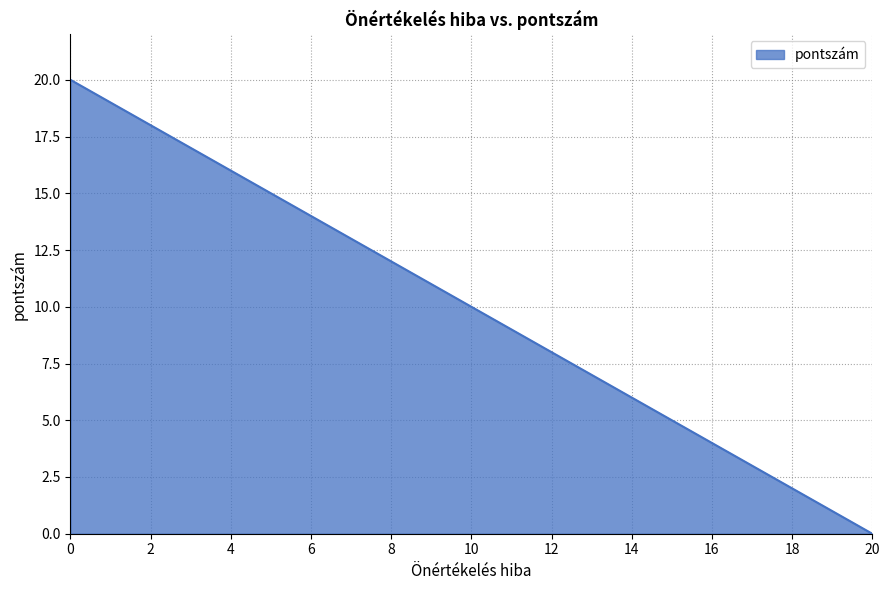

What is the ratio of the value at 6 to the value at 2?

0.8